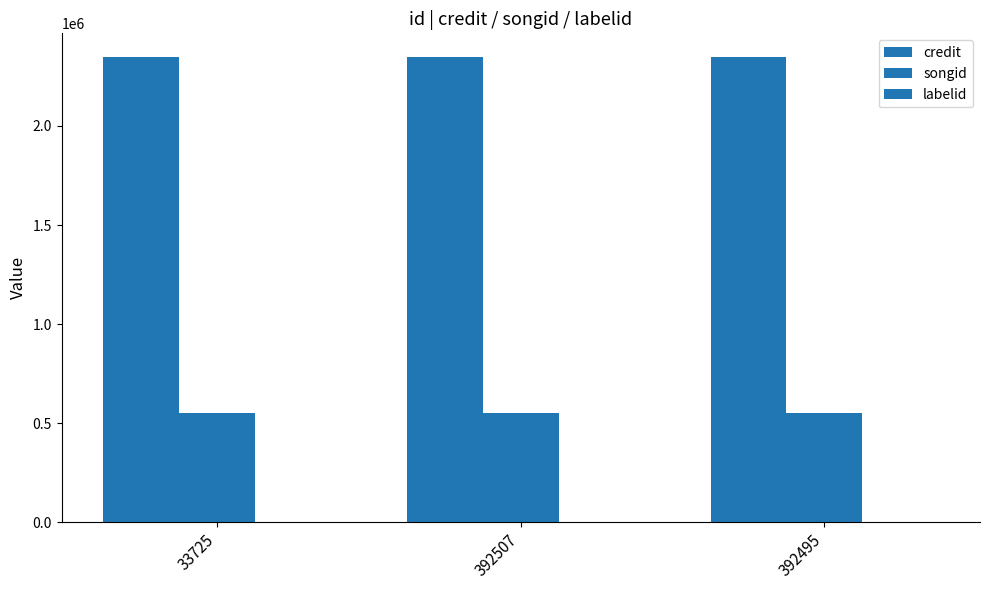

Reading left to right, transcribe all the data shown in this chart.

credit: 2350149	2350149	2350149
songid: 552967	552967	552967
labelid: 3434	3434	3434